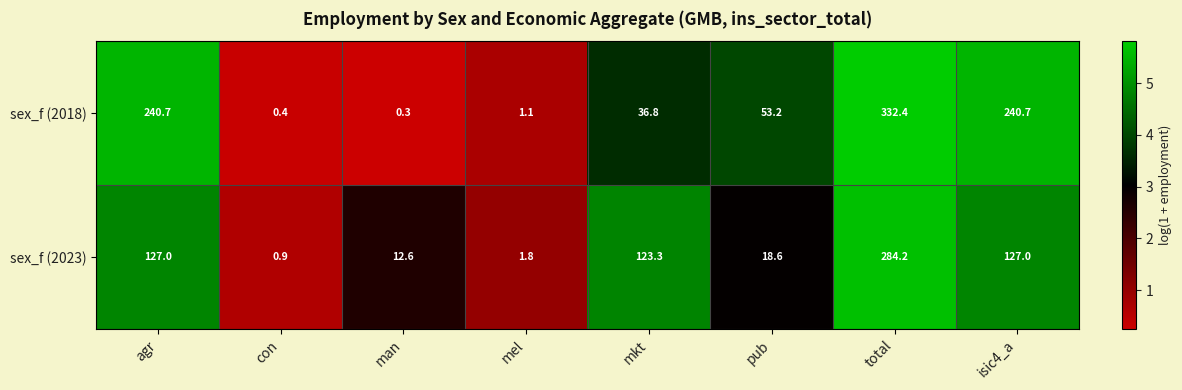

At which label does sex_f (2023) first exceed 123?

agr